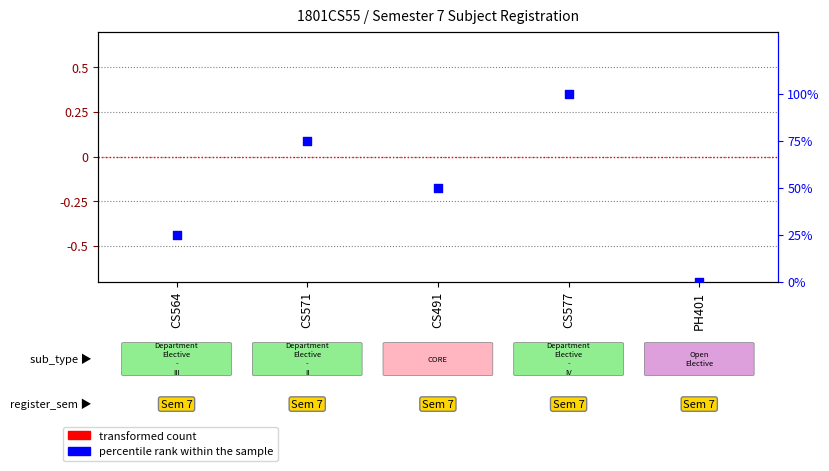

Which series contains the lowest Y value?

transformed count